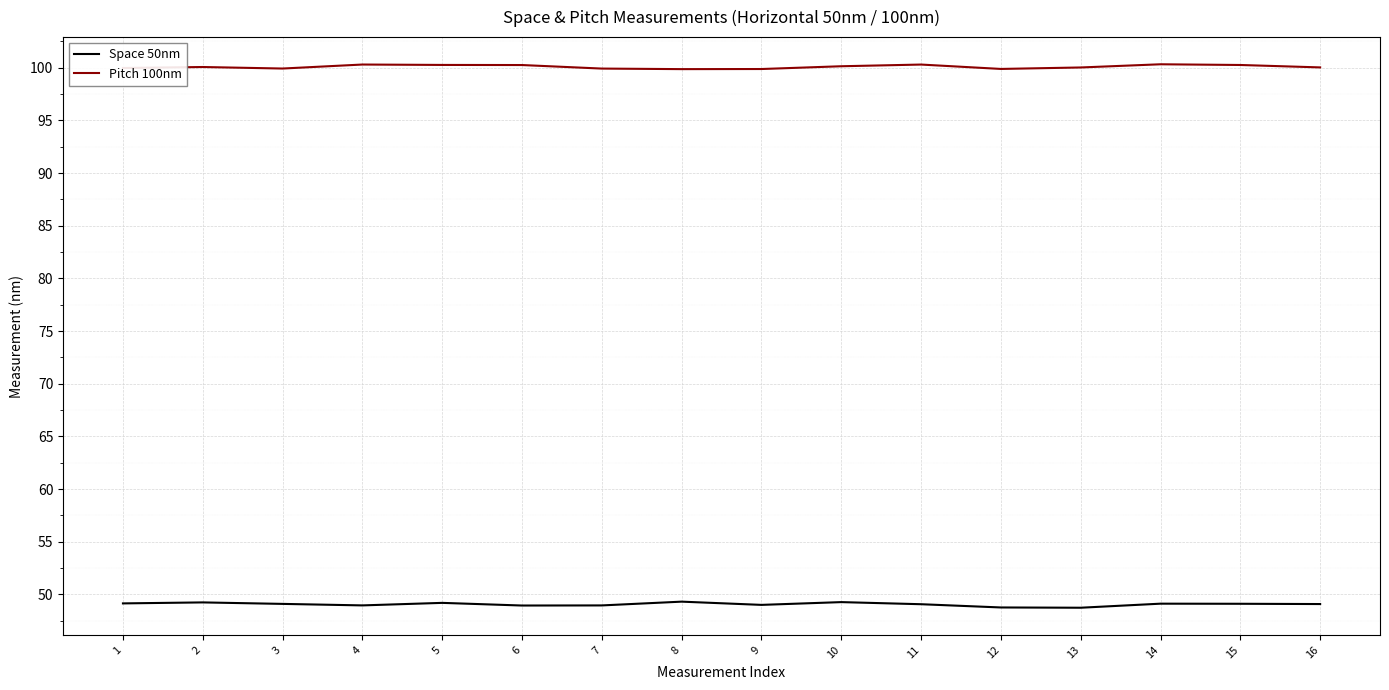

True or false: Space 50nm and Pitch 100nm cross at least once.

False